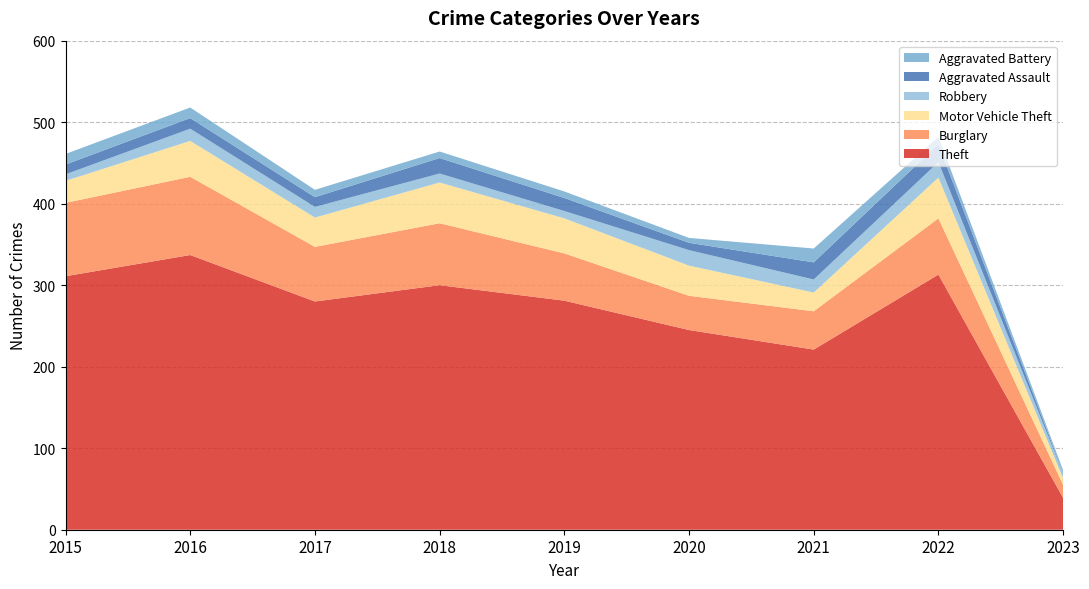

Reading left to right, extract all data points from this chart.

Theft: 2015=311	2016=337	2017=280	2018=300	2019=281	2020=245	2021=221	2022=313	2023=39
Burglary: 2015=90	2016=96	2017=67	2018=76	2019=58	2020=42	2021=47	2022=69	2023=16
Motor Vehicle Theft: 2015=27	2016=44	2017=36	2018=50	2019=43	2020=37	2021=23	2022=50	2023=8
Robbery: 2015=8	2016=15	2017=13	2018=11	2019=9	2020=19	2021=16	2022=19	2023=6
Aggravated Assault: 2015=12	2016=13	2017=12	2018=19	2019=16	2020=9	2021=21	2022=22	2023=1
Aggravated Battery: 2015=13	2016=13	2017=9	2018=8	2019=8	2020=6	2021=17	2022=9	2023=3